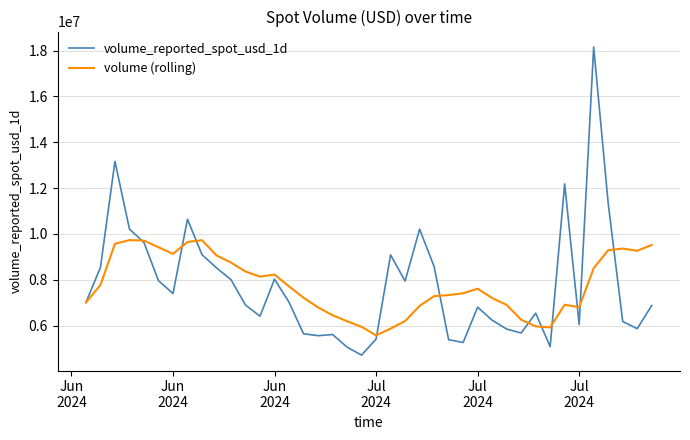

True or false: volume_reported_spot_usd_1d has more than 1 points higher than both neighbors.

True